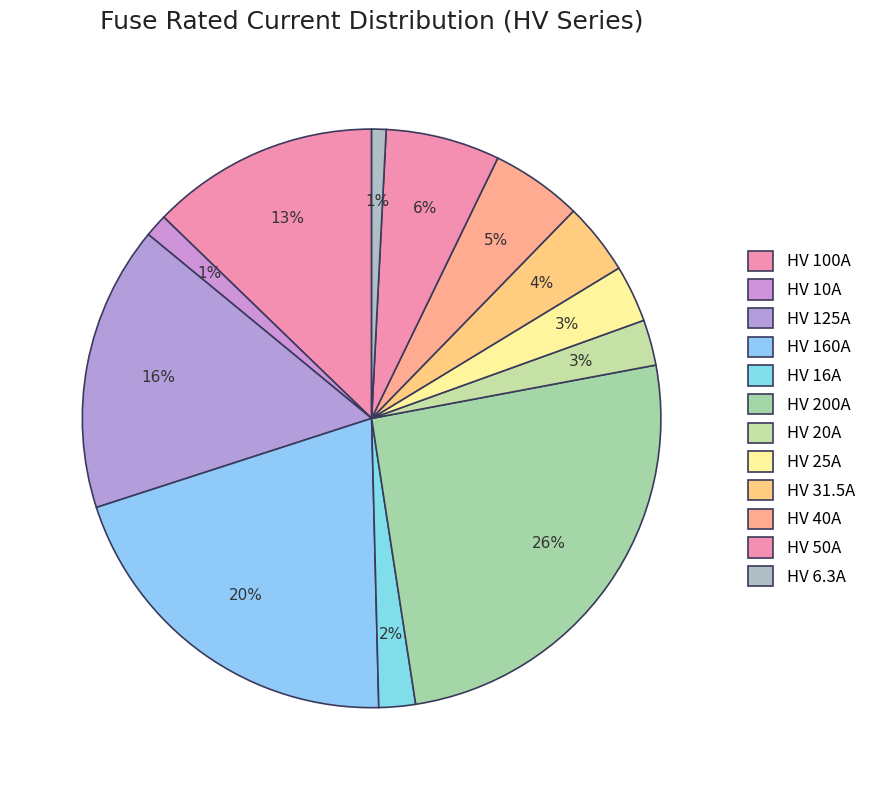

Count the number of slices in the pie.

12